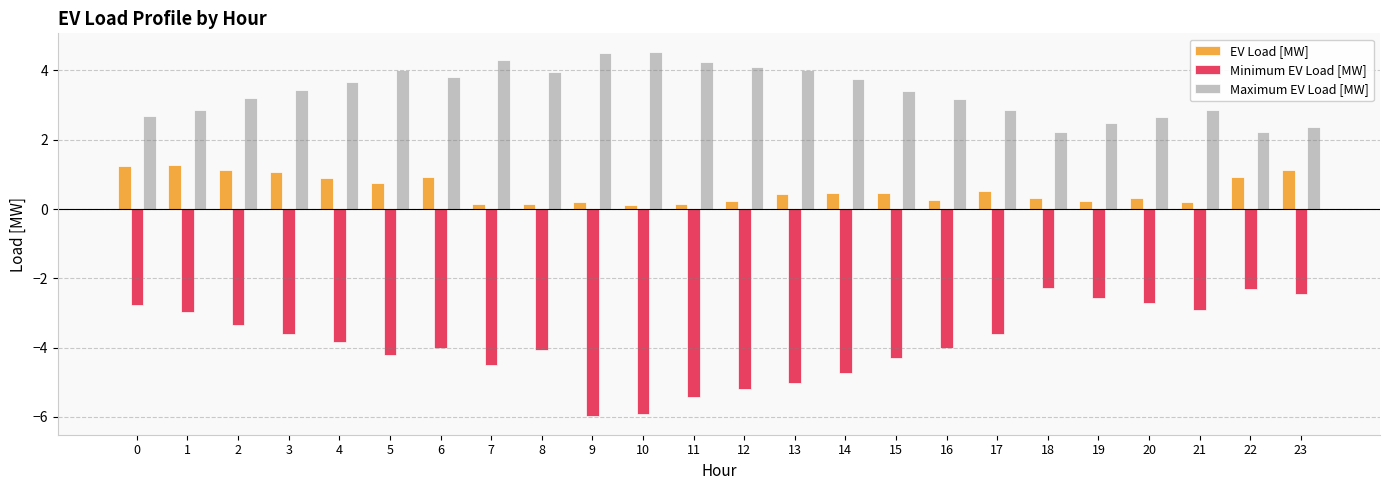

What is the maximum value shown in the chart?

4.5